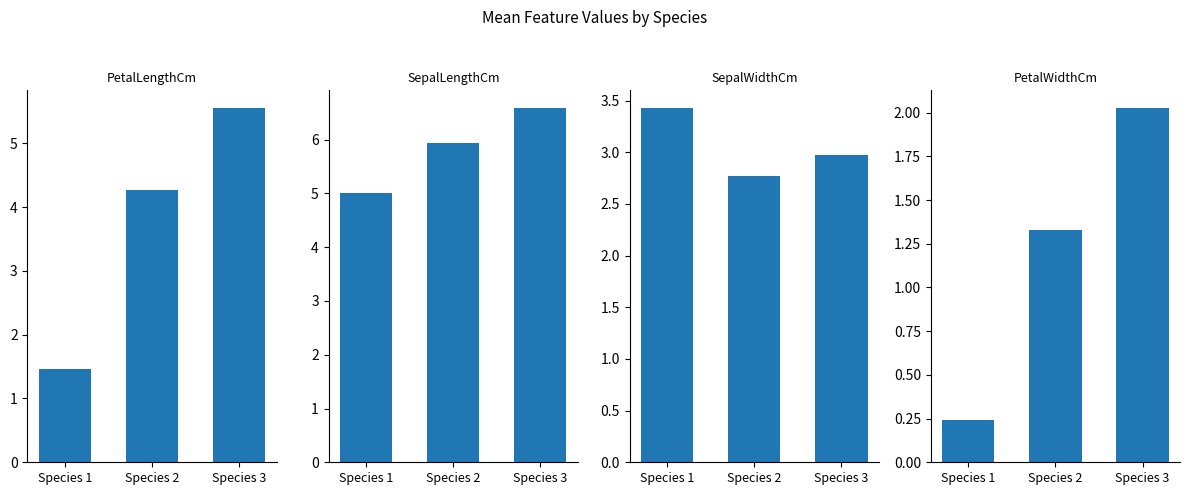

What is the total value across all series at Species 1?

10.1